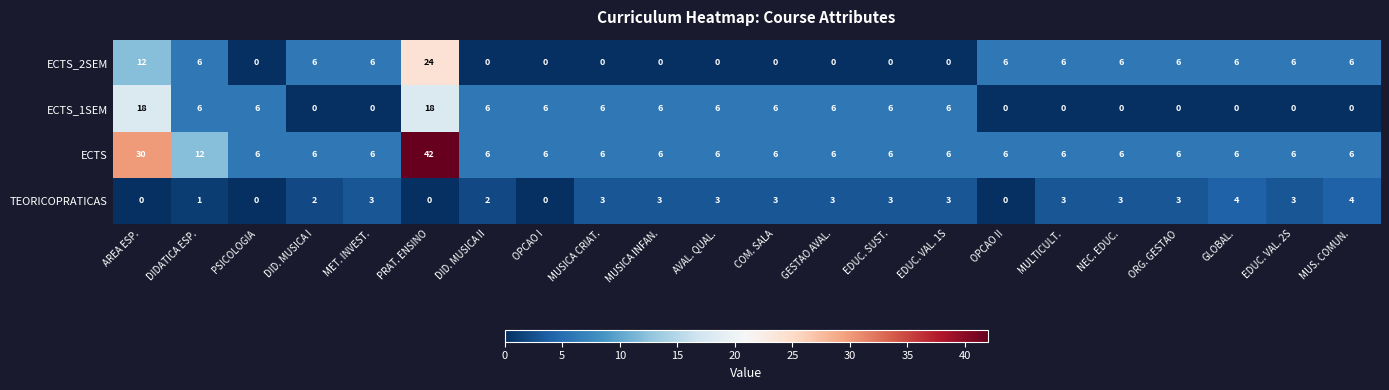

What is the difference between the ECTS values at DID. MUSICA II and PRAT. ENSINO?

36